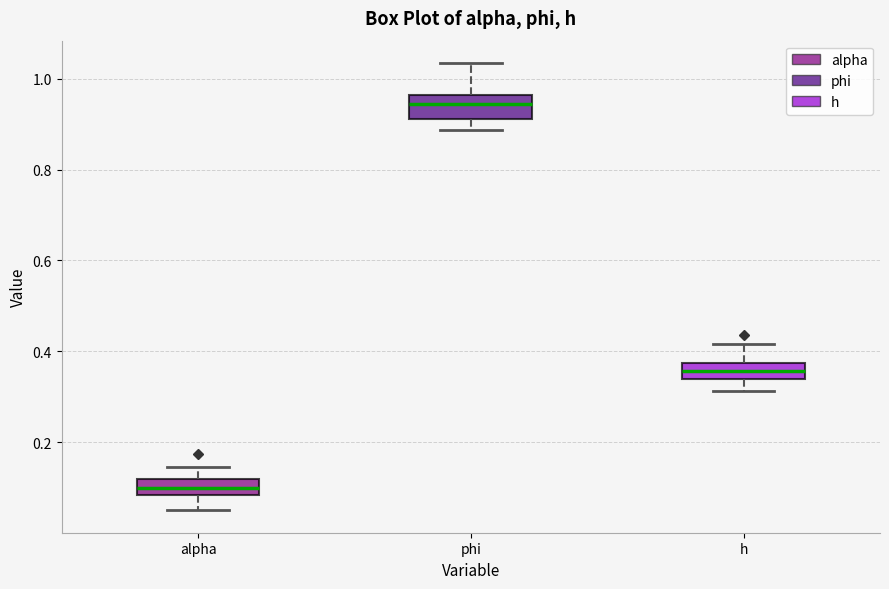

Reading left to right, transcribe this box plot: for each box, give where its median line is, the range the box spans, and where its two whiskers end, as read against the y-axis. The values are not printed on the chart, so give them approximately, as read against the axis.

alpha: median 0.10, box 0.08 to 0.12, whiskers 0.04 to 0.14
phi: median 0.94, box 0.92 to 0.96, whiskers 0.88 to 1.04
h: median 0.36, box 0.34 to 0.38, whiskers 0.32 to 0.42